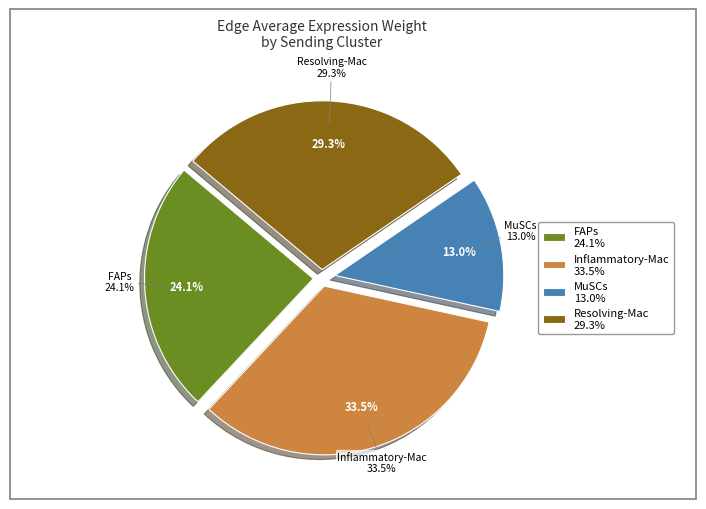

Does 4 account for over 50% of the chart?

No